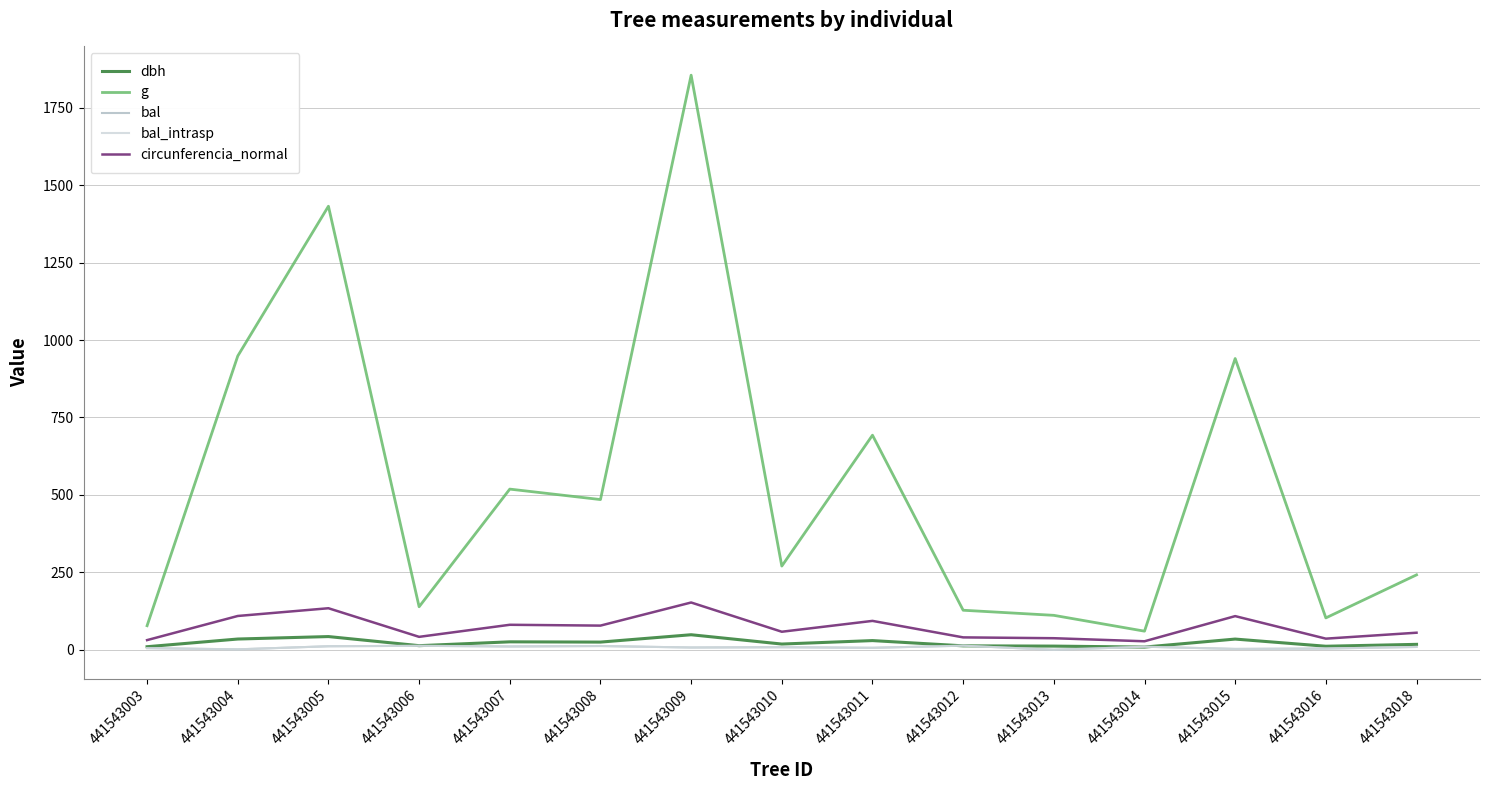

Is this an area chart (filled region under the line)?

No